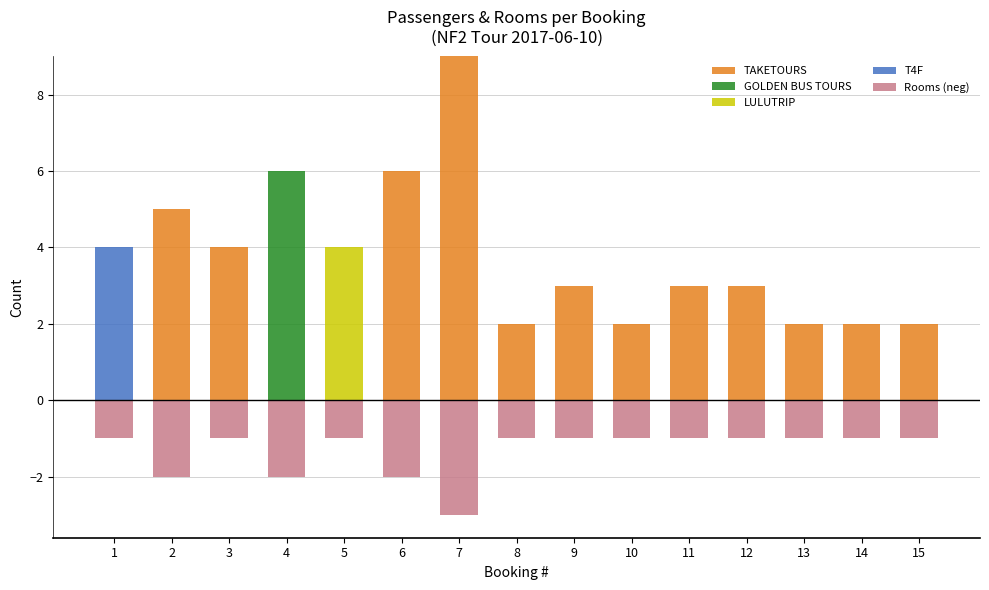

What is the total value across all series at 15?

1